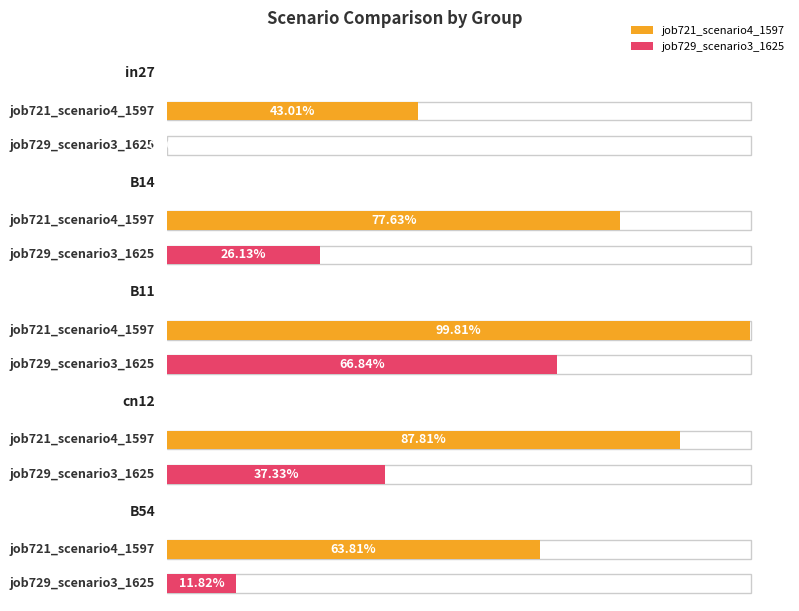

What is the sum of all job729_scenario3_1625 values?

1.4